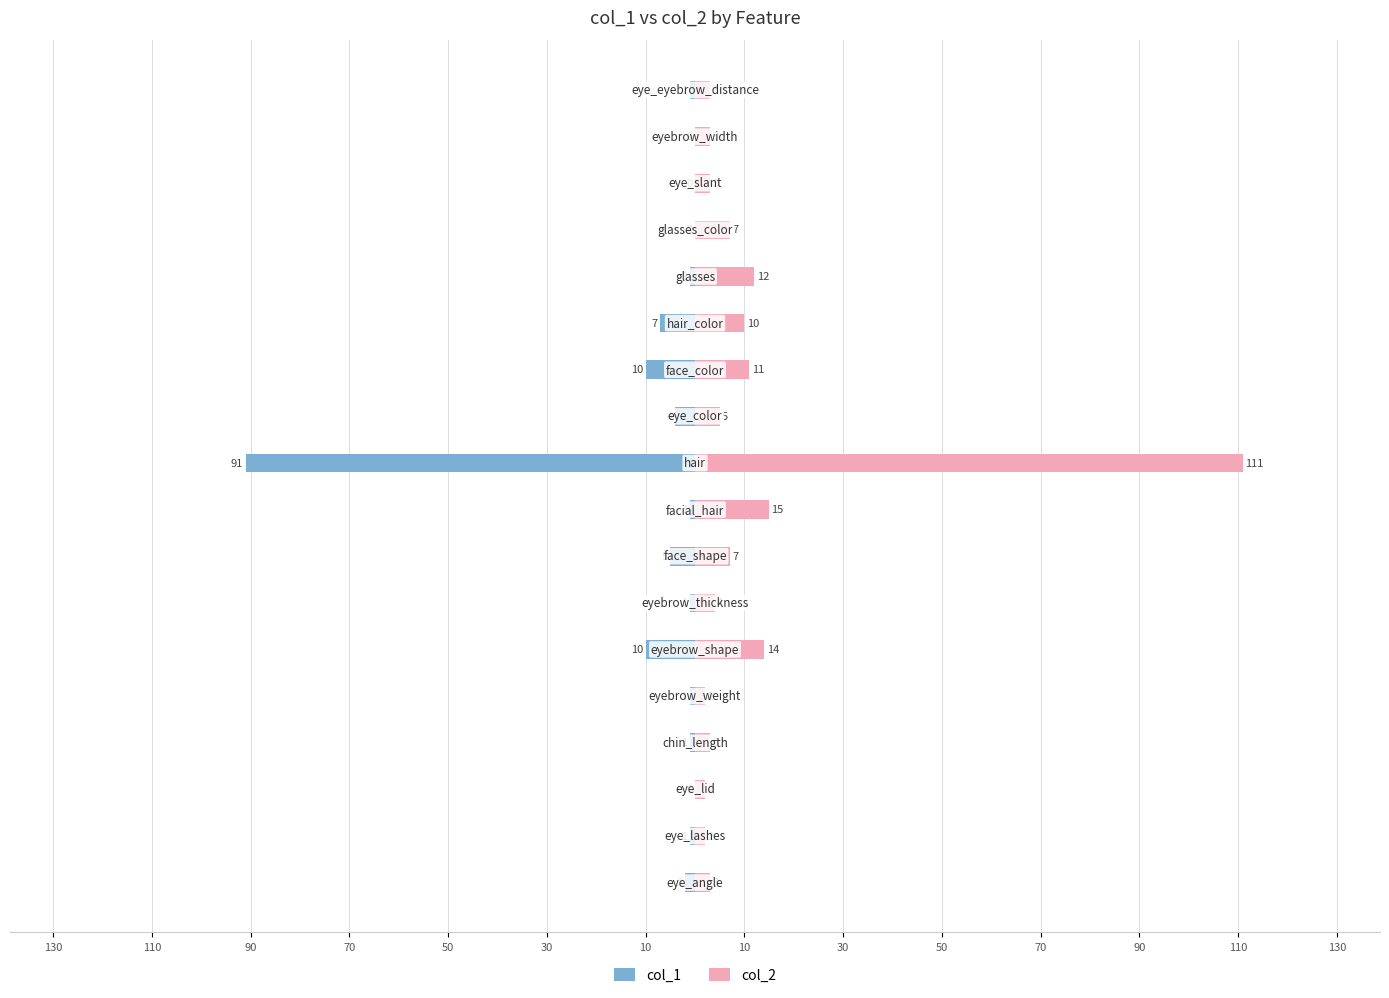

How many values in the col_1 series are below -1?

7